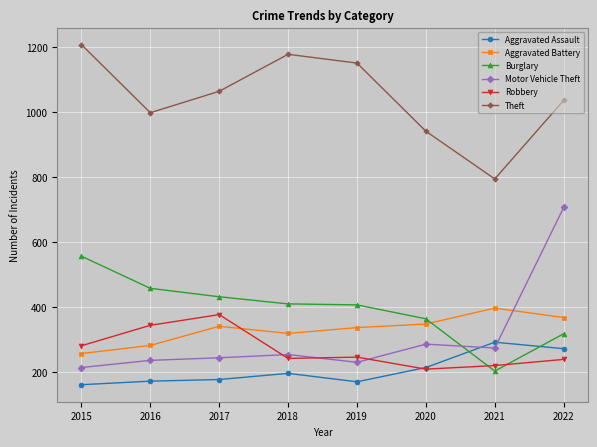

What are all the series names shown in the legend?

Aggravated Assault, Aggravated Battery, Burglary, Motor Vehicle Theft, Robbery, Theft